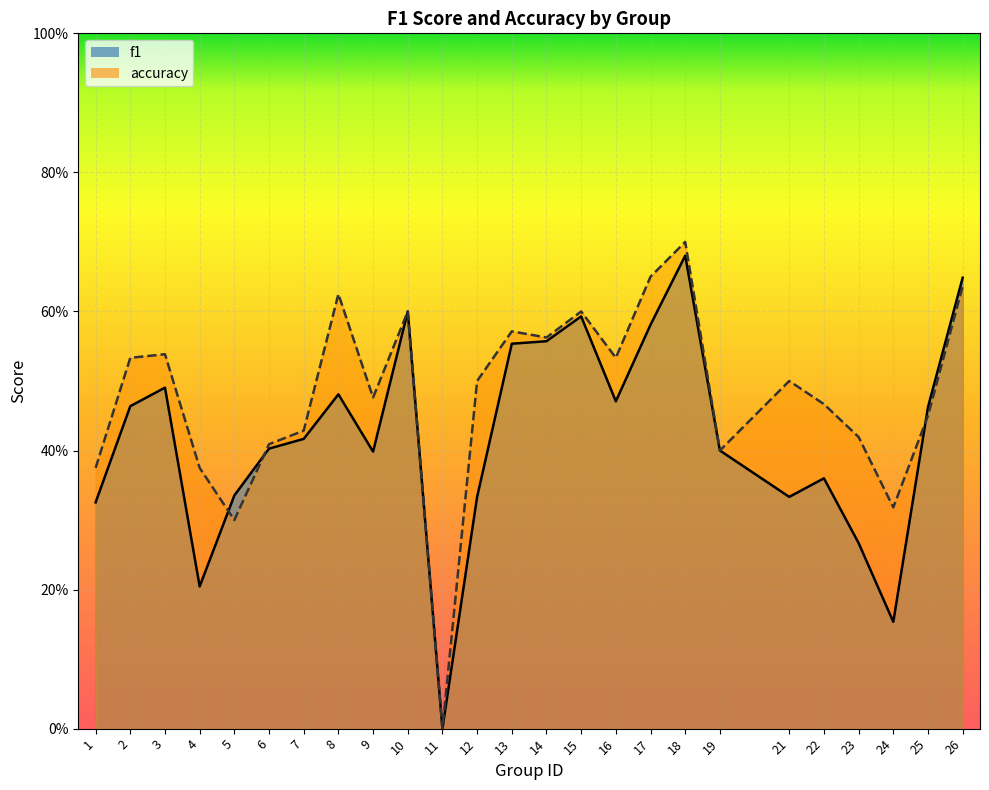

How many interior local valleys does the accuracy series have?

7